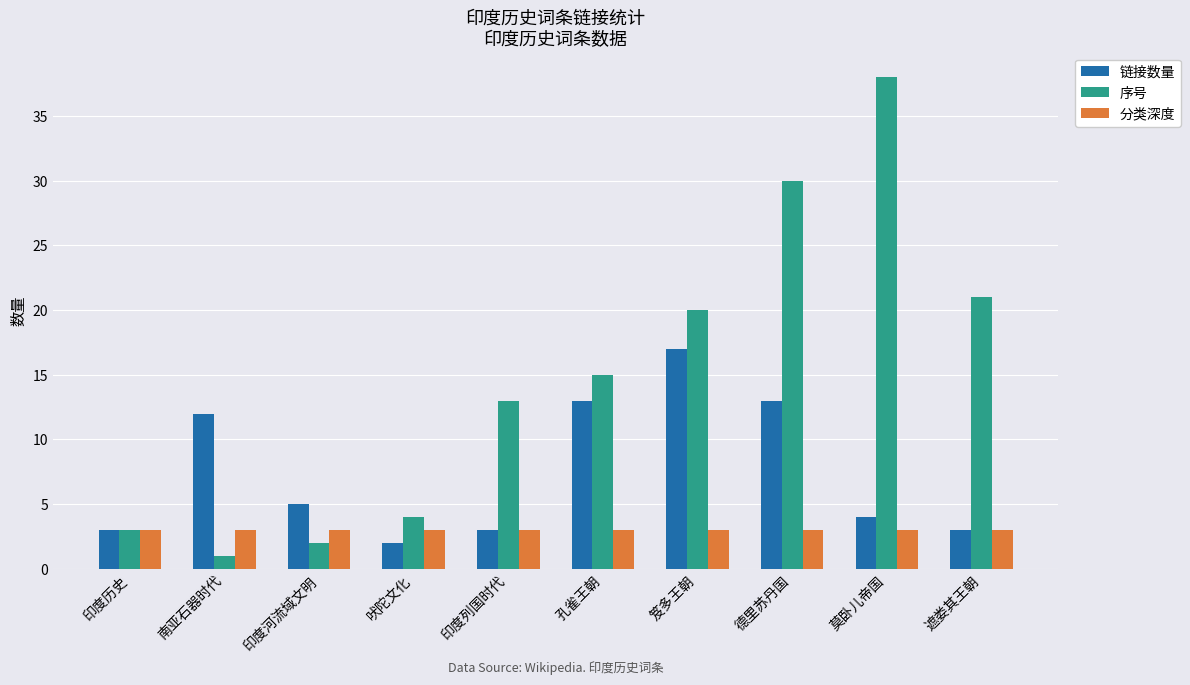

What is the total value across all series at 笈多王朝?

40